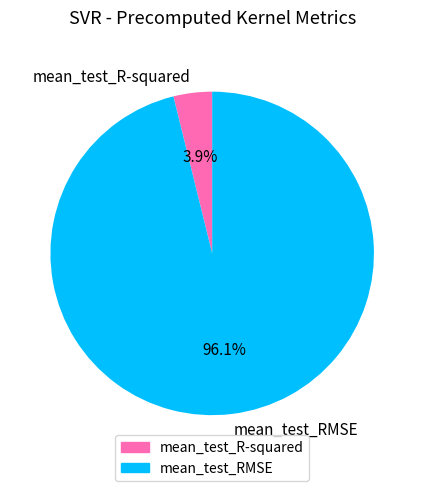

To the nearest percent, what is the combined percentage of mean_test_R-squared and mean_test_RMSE?

100%